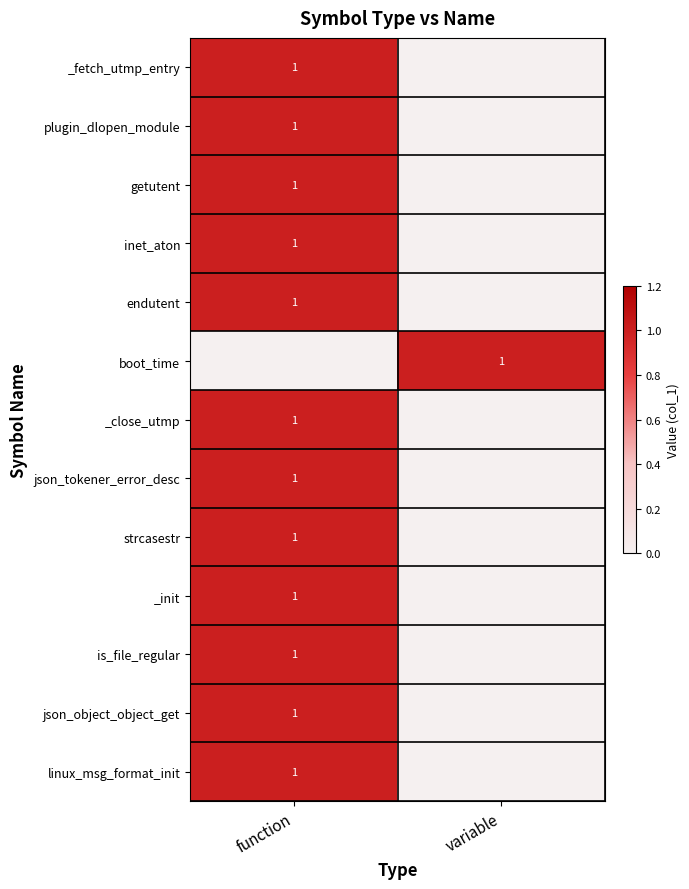

The value of json_tokener_error_desc at function is 0. True or false?

False